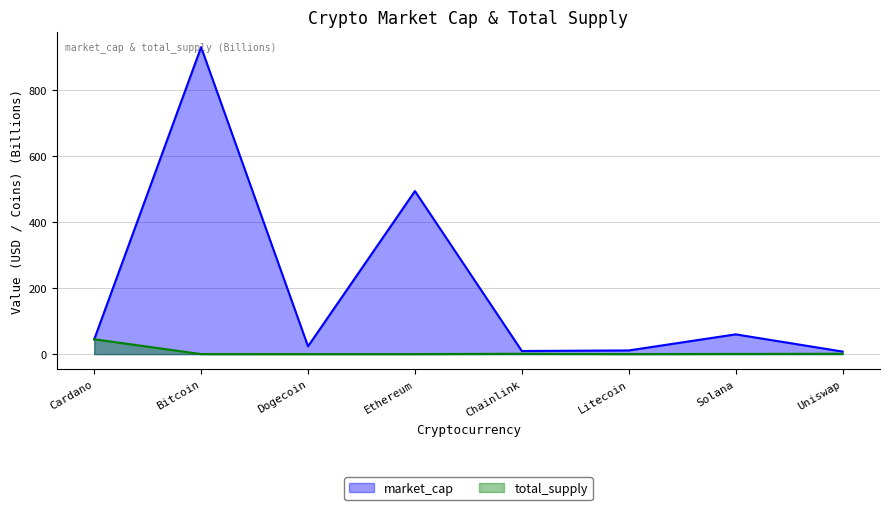

How many distinct data groups are displayed?

2